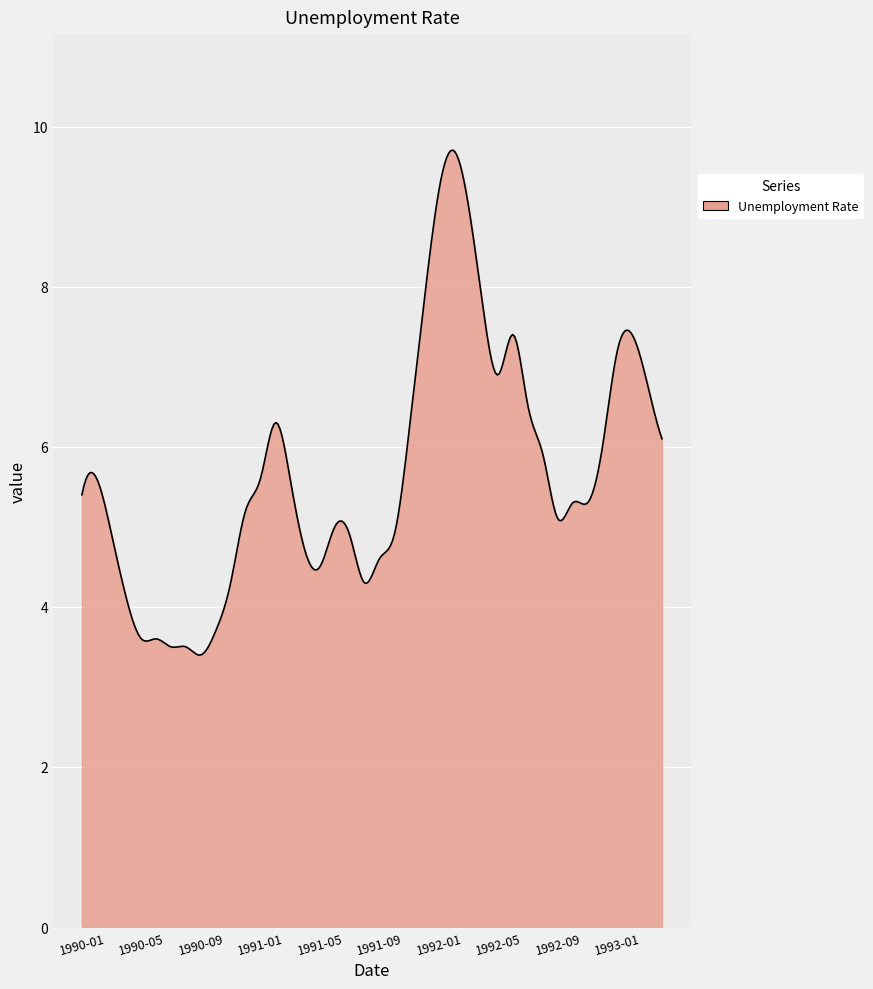

What is the minimum value shown in the chart?

3.4